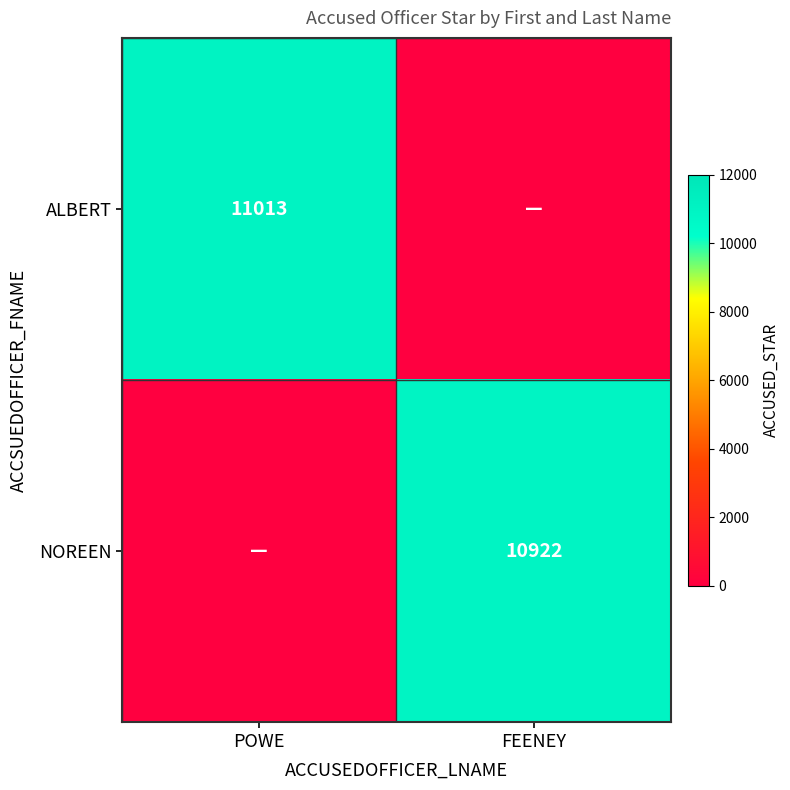

True or false: NOREEN has a value of 6293 at FEENEY.

False